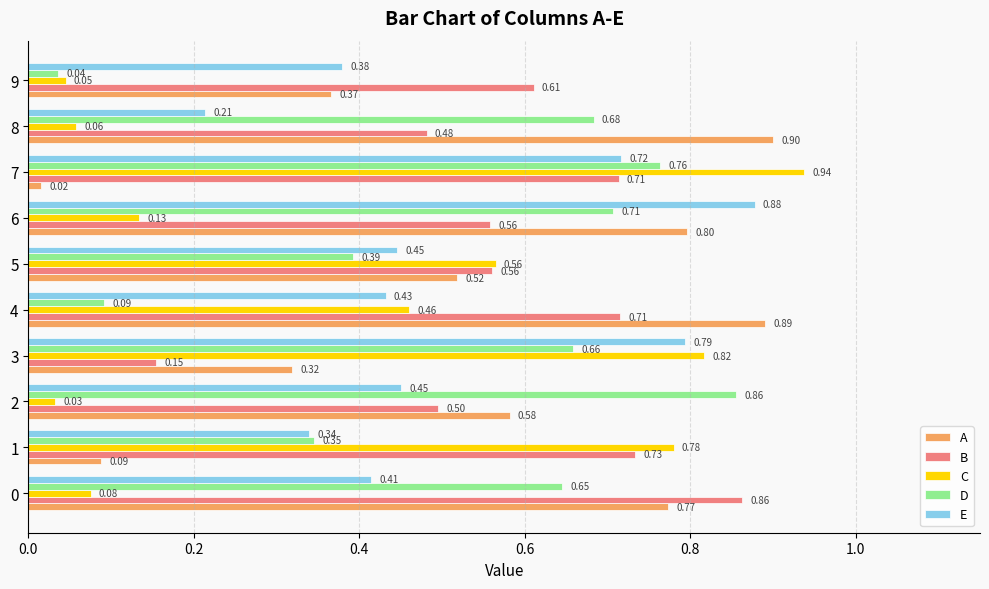

At how many categories does at least one series exceed 0?

10